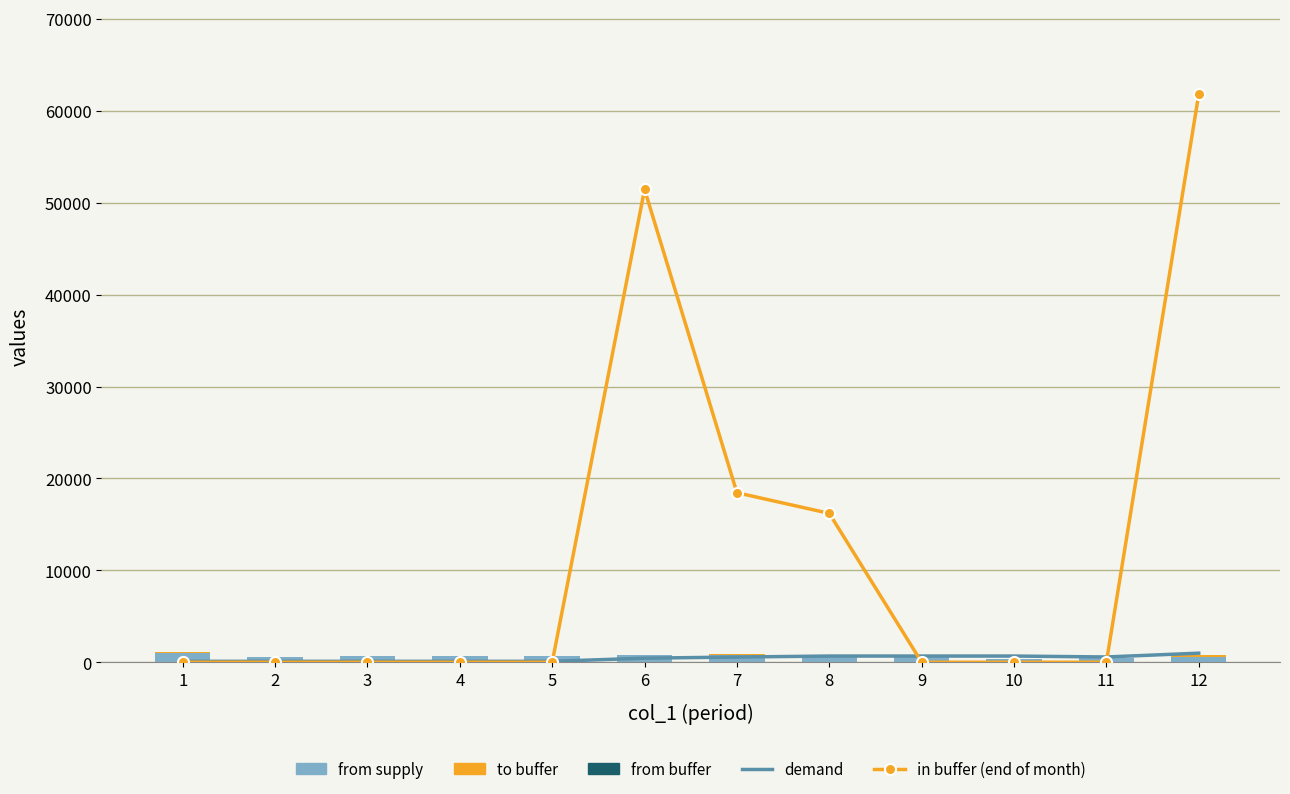

What is the value of the from supply bar at the 10th from the left?

344